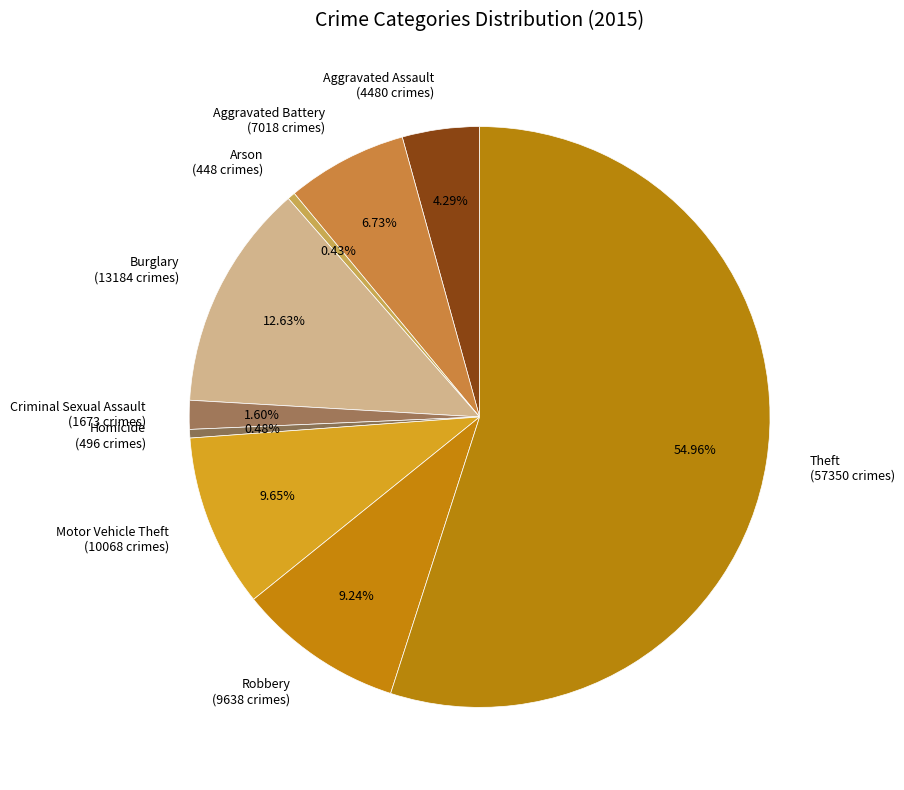

What percentage is the Criminal Sexual Assault slice, to the nearest percent?

2%